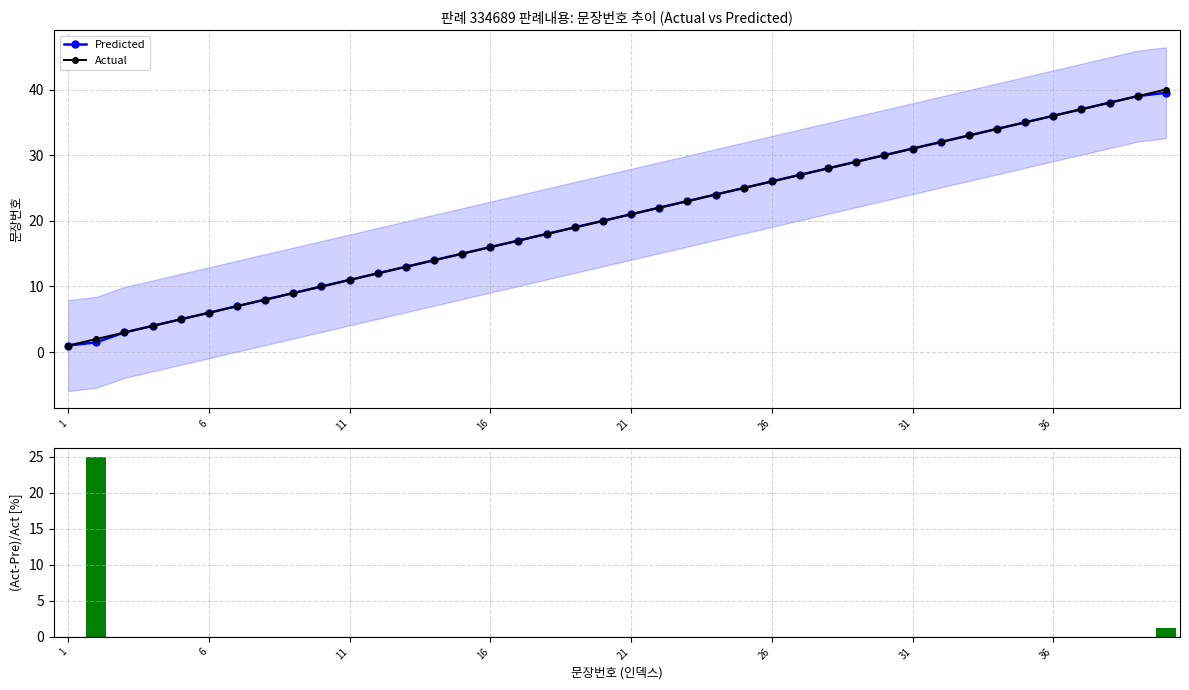

What is the sum of all (Actual-Pred)/Actual [%] values?

26.2